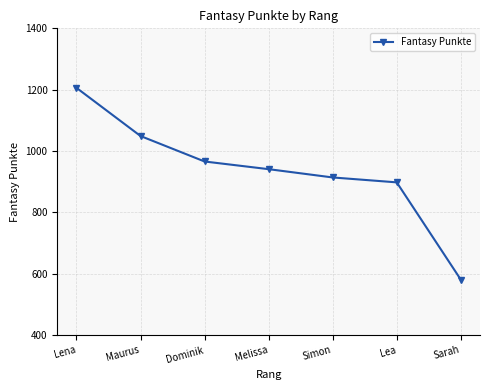

True or false: the data has more than 1 interior local peaks.

False